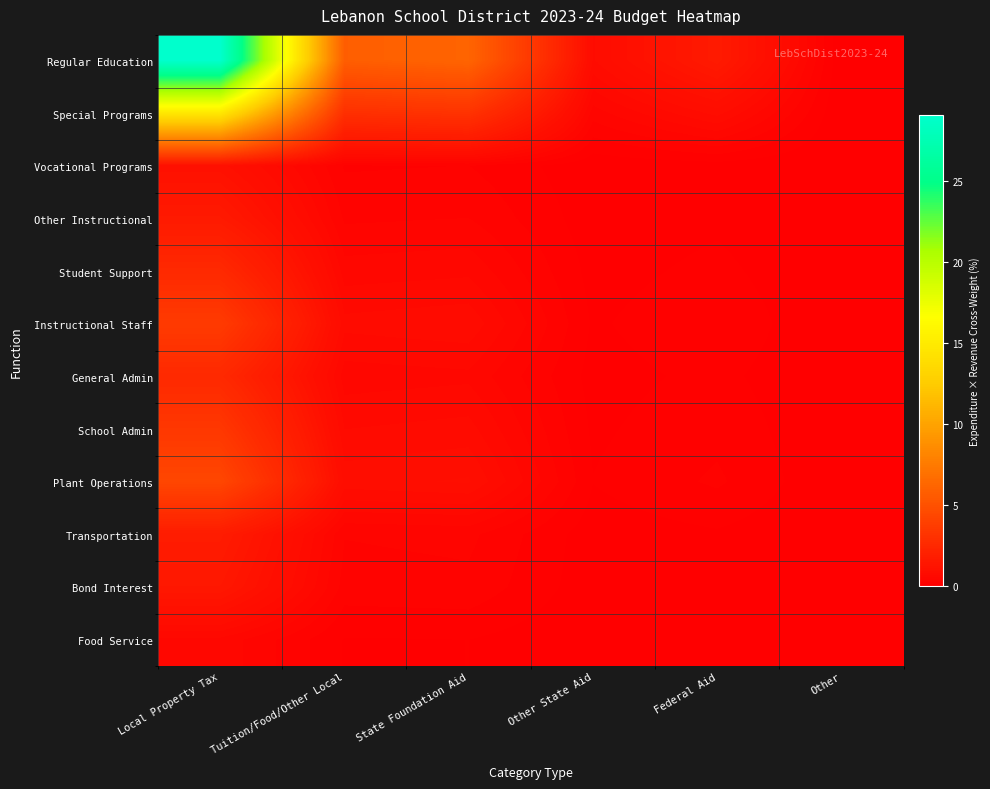

Which label corresponds to the smallest value in the chart?

Other